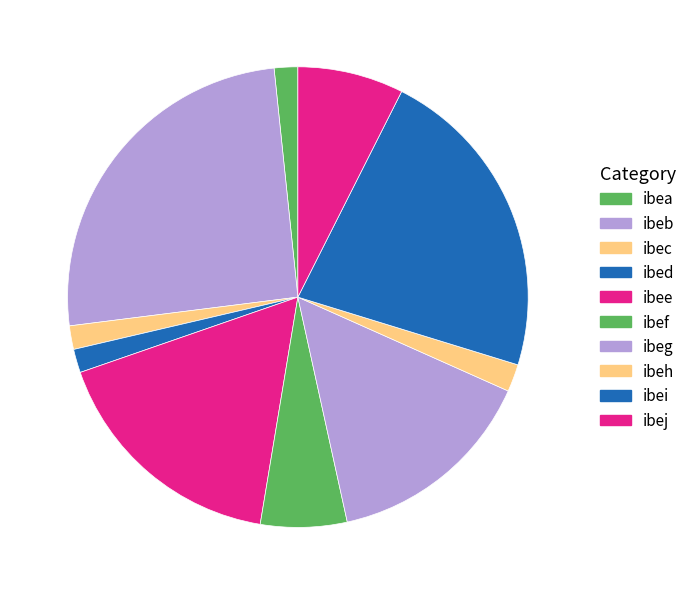

Which category has the smallest portion of the pie?

ibea